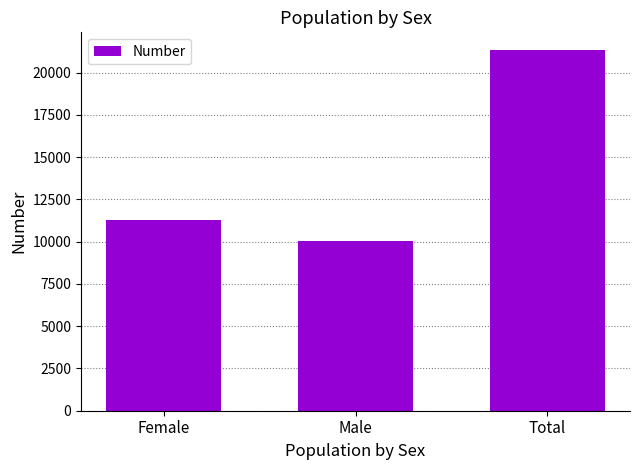

What is the difference between the maximum and second lowest values?

10055